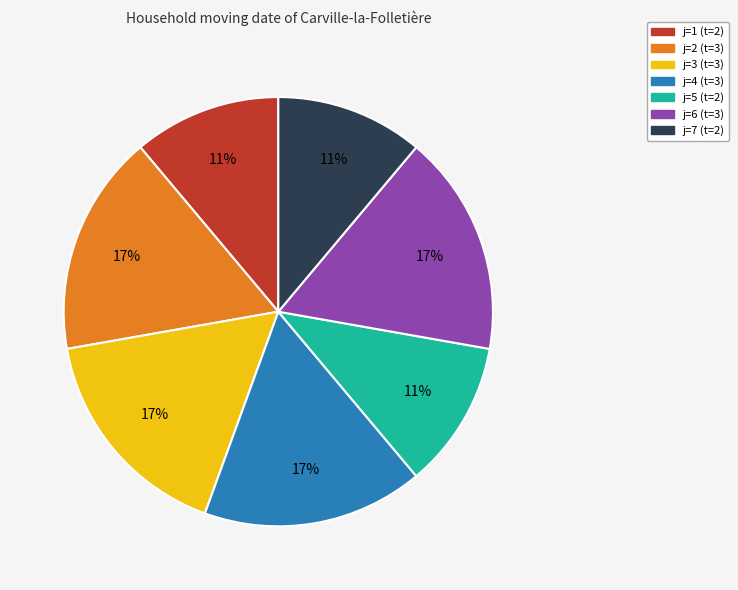

To the nearest percent, what is the difference between the largest and smallest slice percentages?

6%